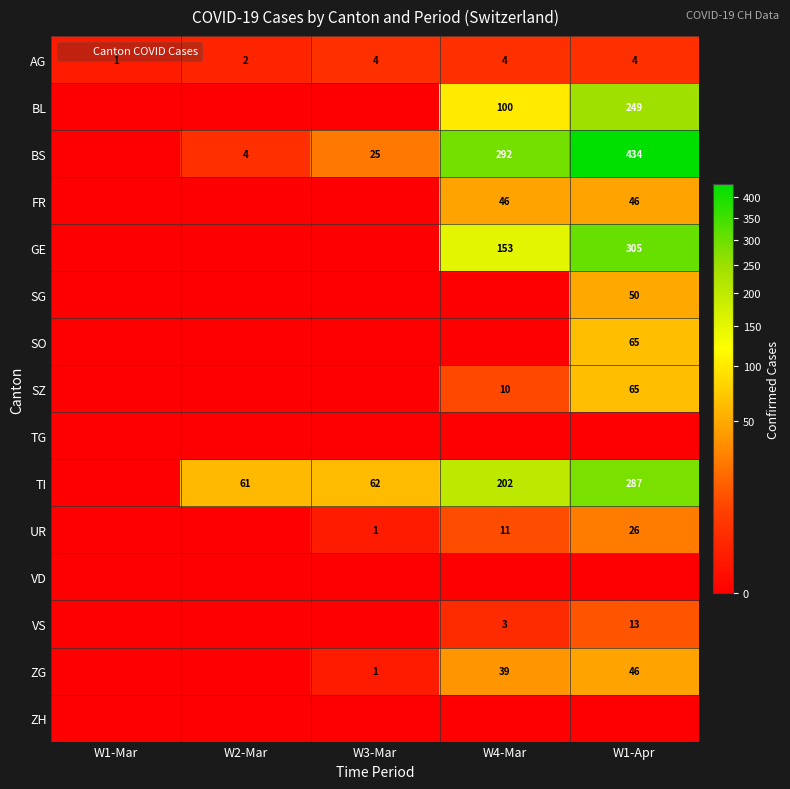

The value of SZ at W1-Apr is 18. True or false?

False